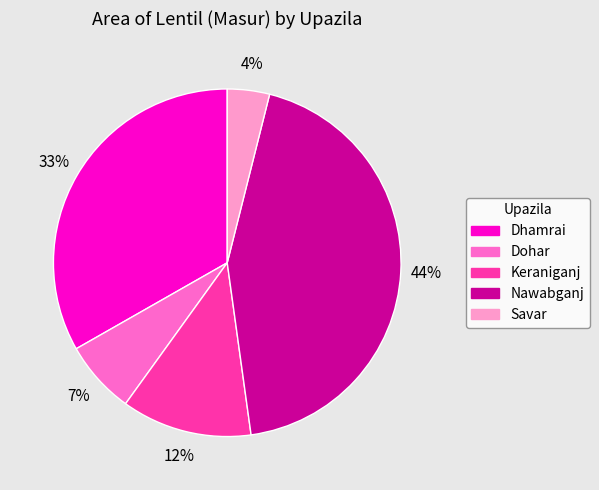

Is it true that Dhamrai is 43% of the pie?

False